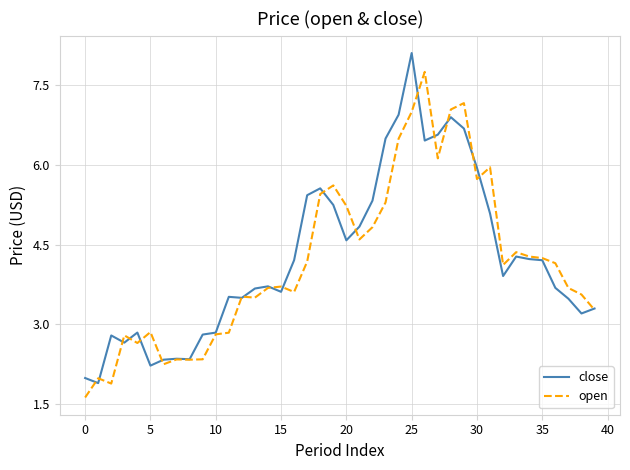

True or false: open has more than 0 points higher than both neighbors.

True